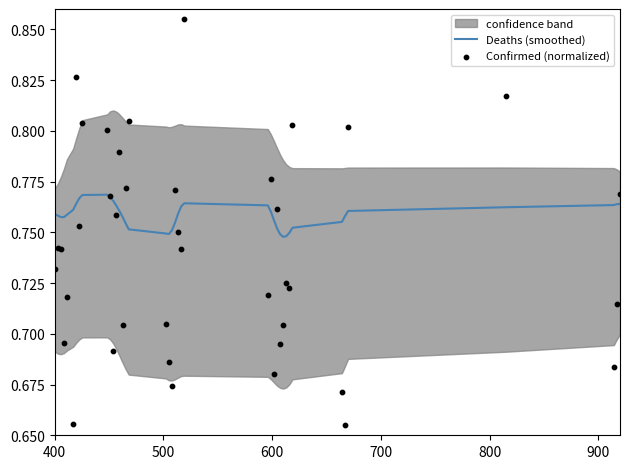

Which series has the largest total across all categories?

Deaths (smoothed)